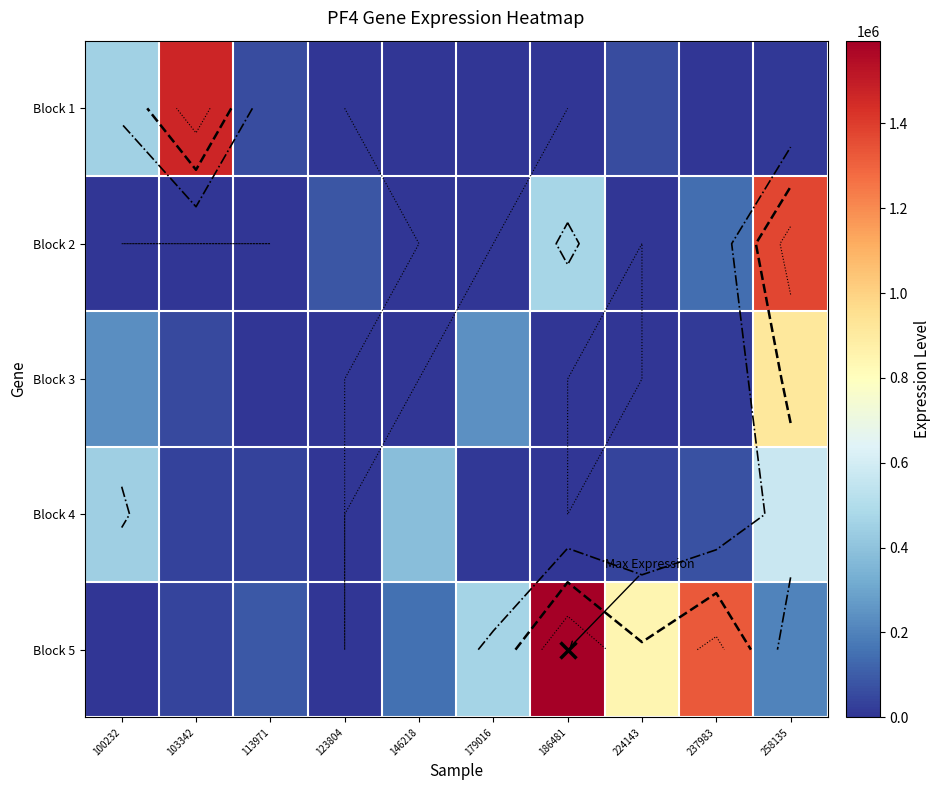

What is the difference between the maximum and minimum values in the Block 5 series?

1594775